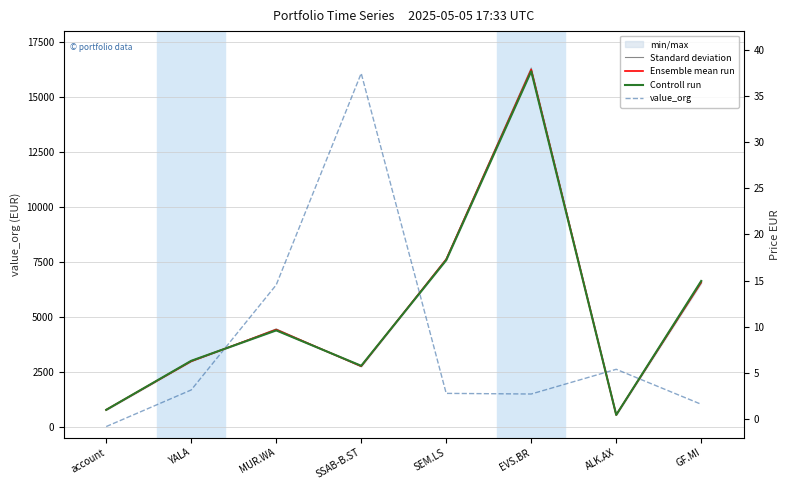

At which label does Controll run reach its minimum?

ALK.AX